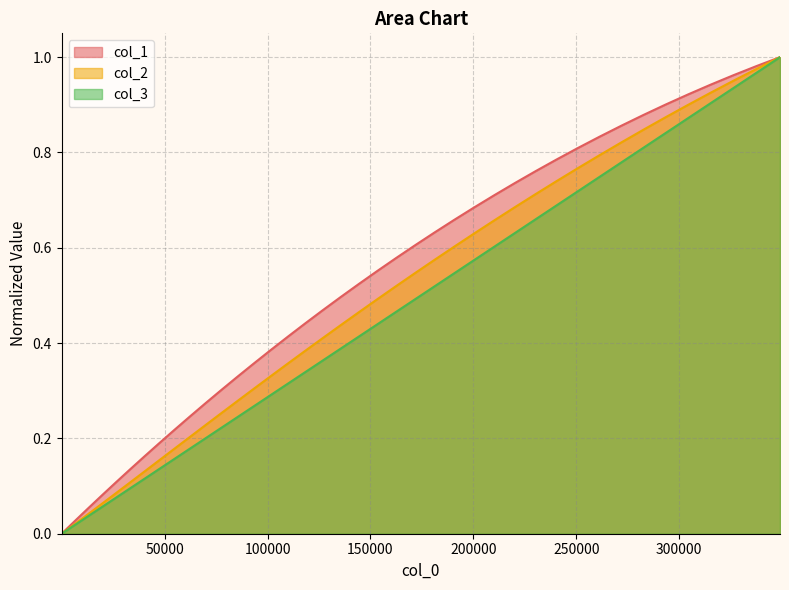

What is the difference between the maximum and minimum values in the col_2 series?

1.0